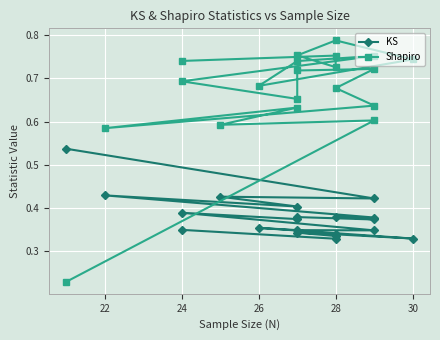

At 30, list the series in order from largest to smallest.

Shapiro, KS